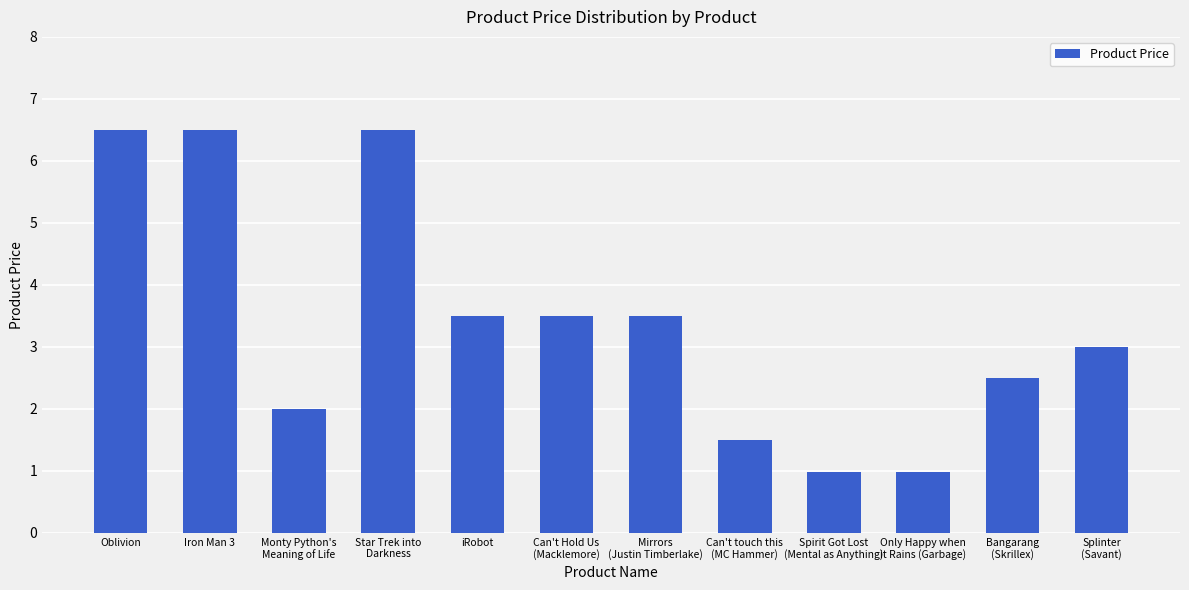

How many bars are there in total?

12